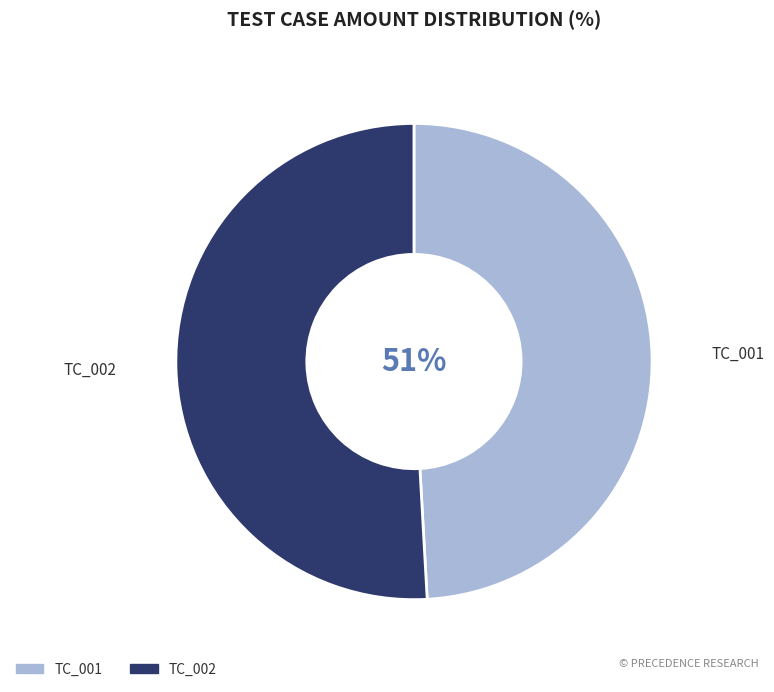

The TC_002 slice represents 51% of the pie. True or false?

True